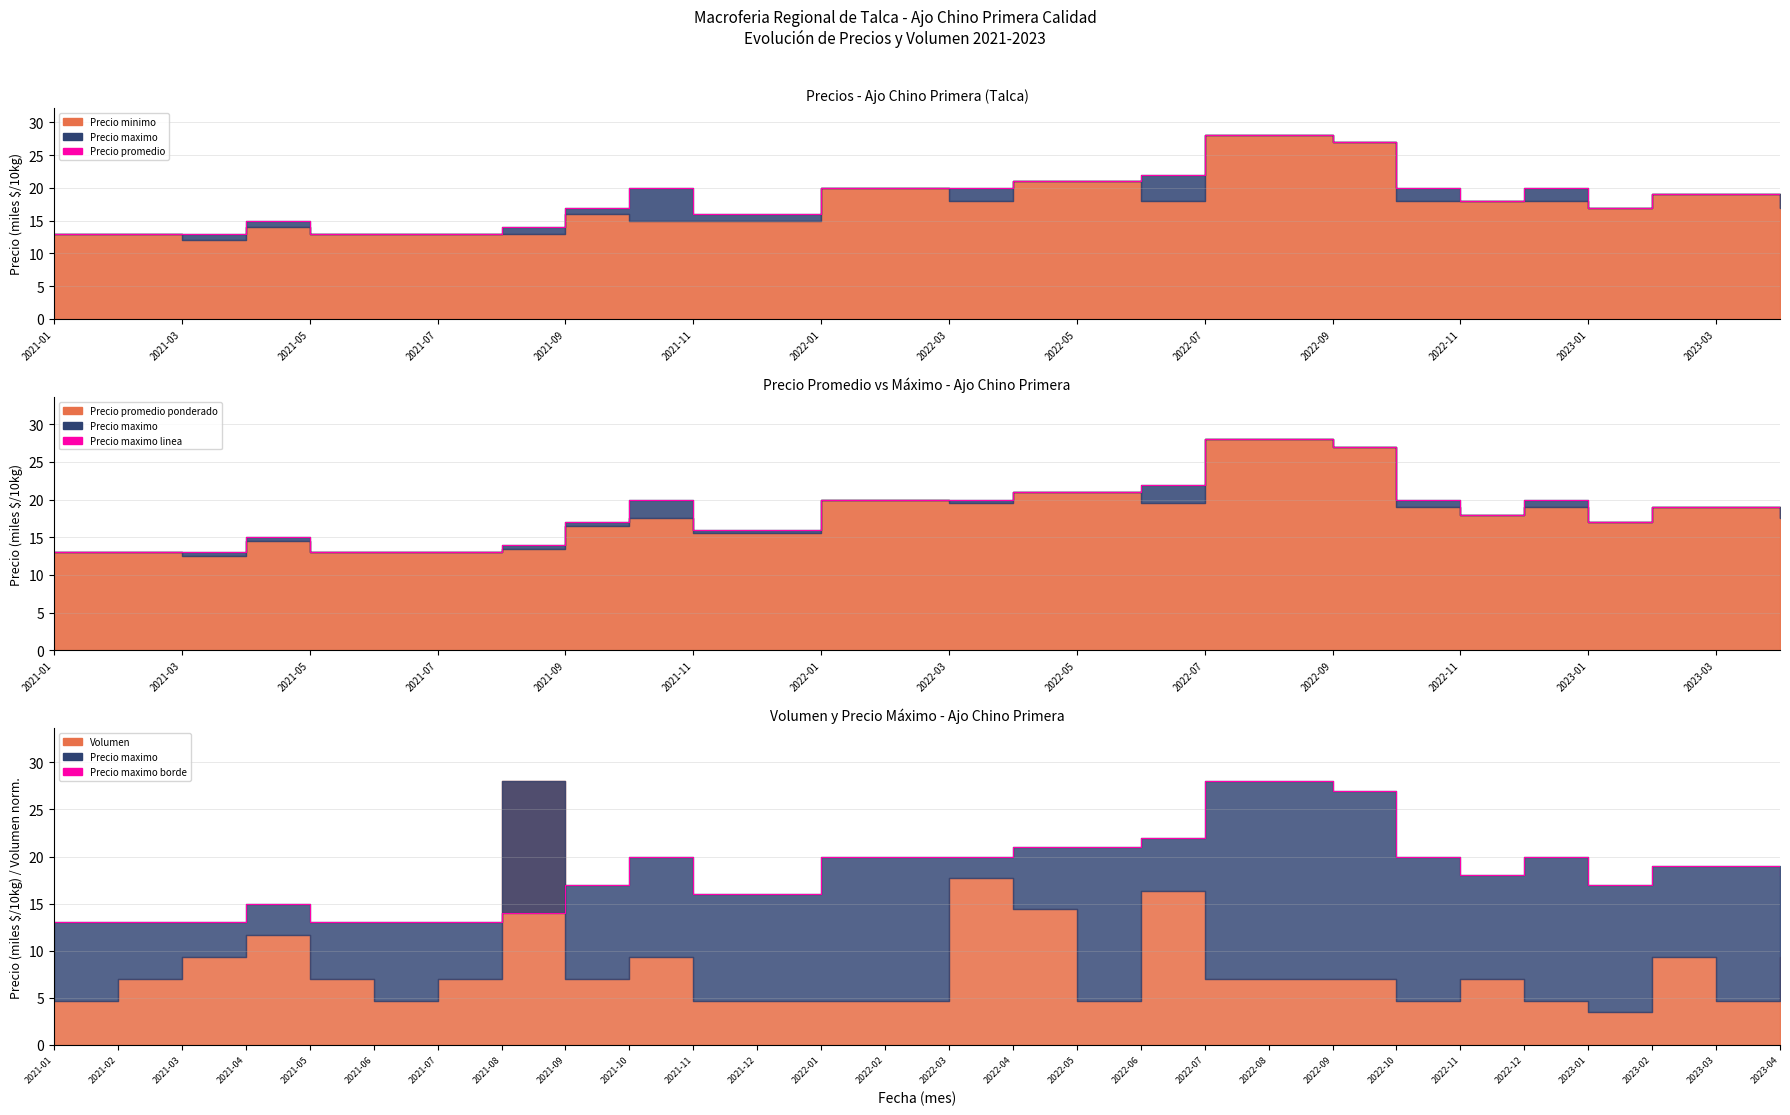

What value does the Precio promedio ponderado series have at 2021-09, to the nearest 10?

20